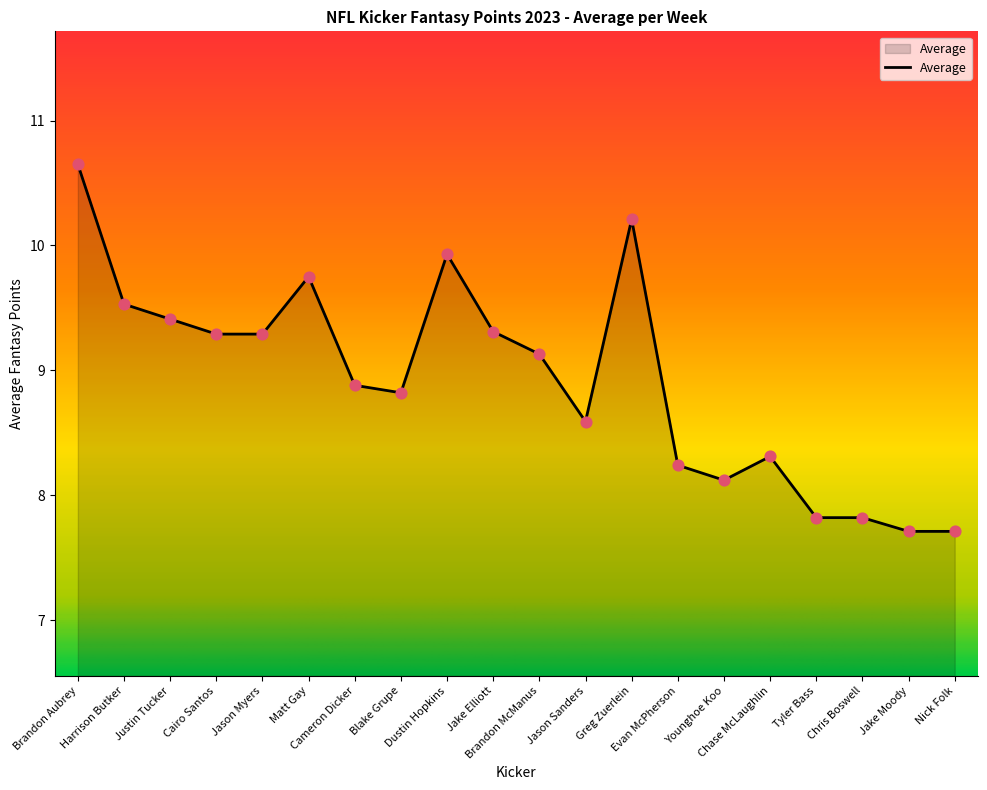

Approximately how many times larger is the value at Chris Boswell compared to Jason Sanders?

0.9